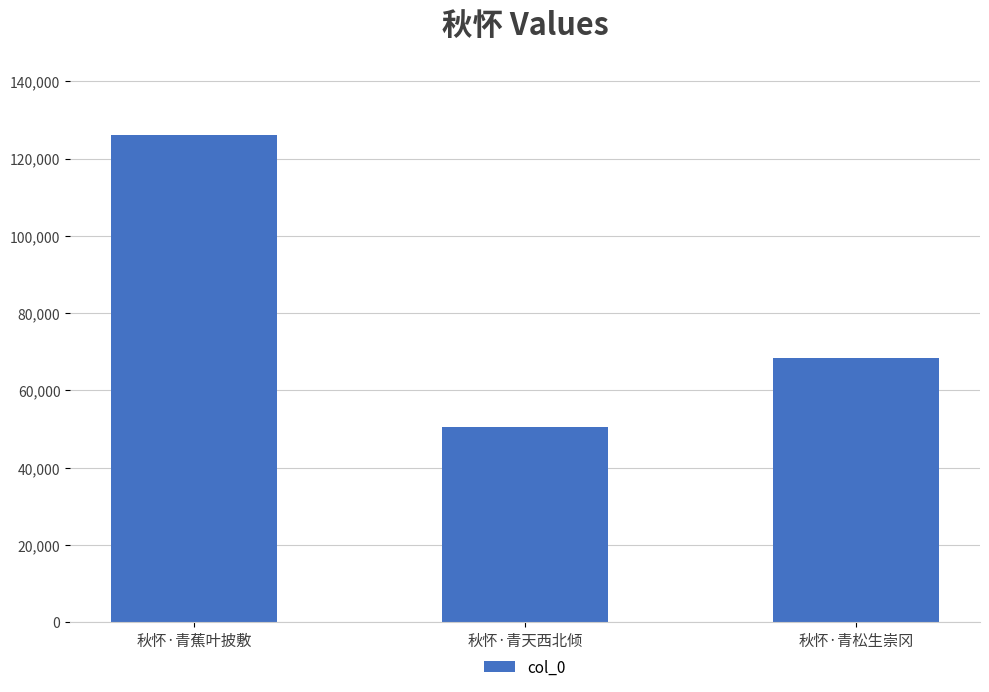

The value at 秋怀·青天西北倾 is 50537. True or false?

True